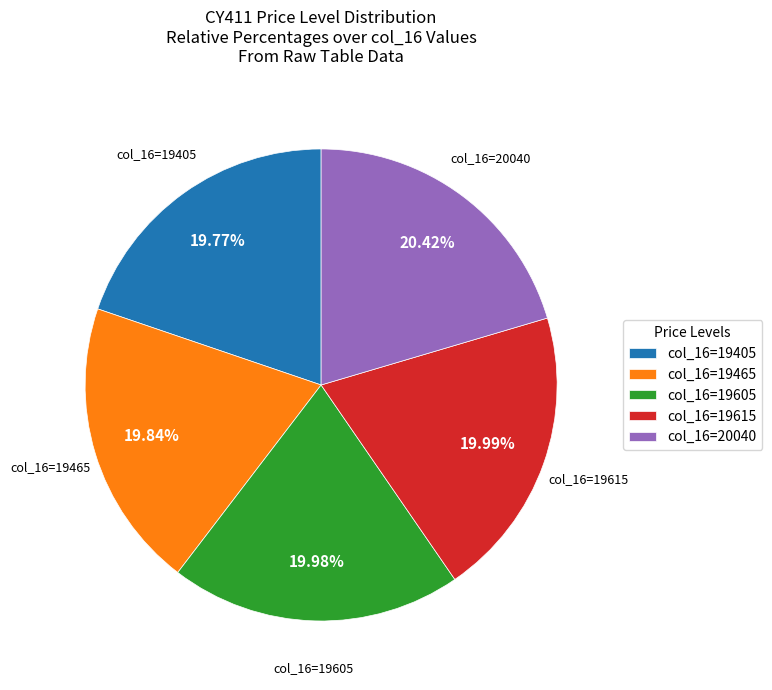

Is there a majority slice in this chart?

No